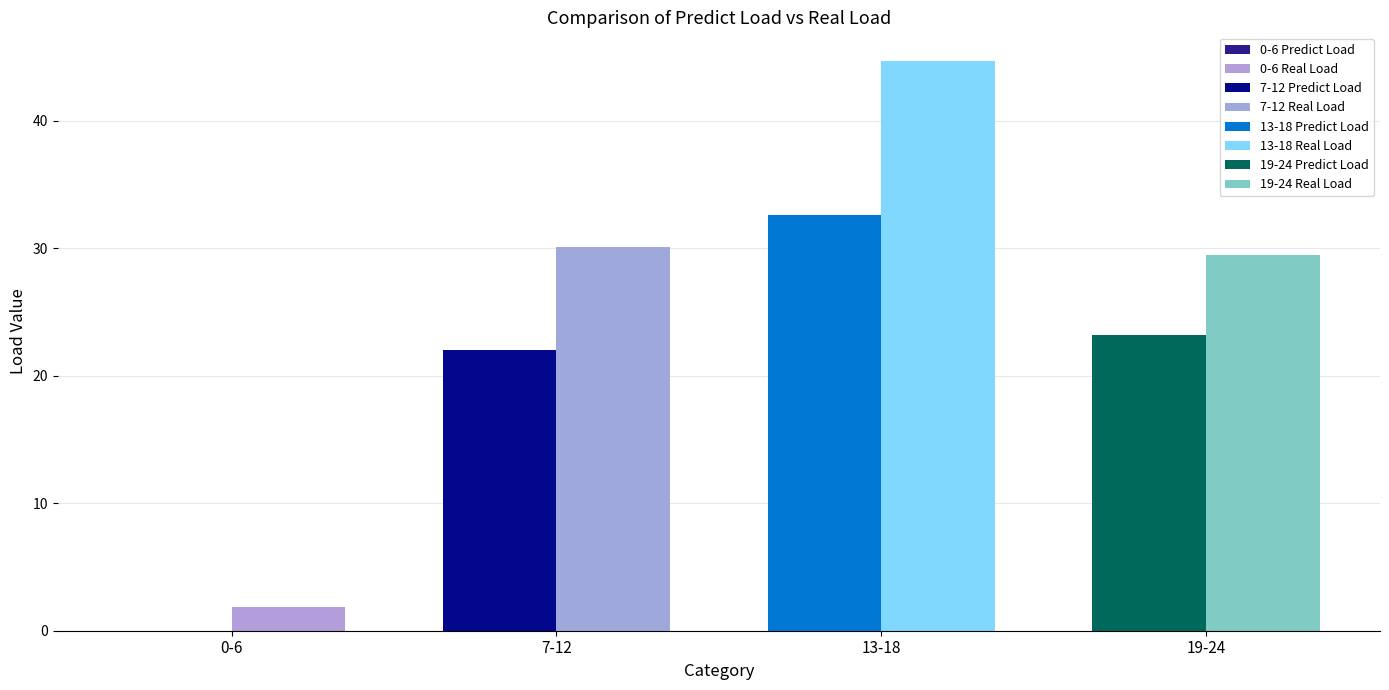

What is the greatest value displayed?

44.7